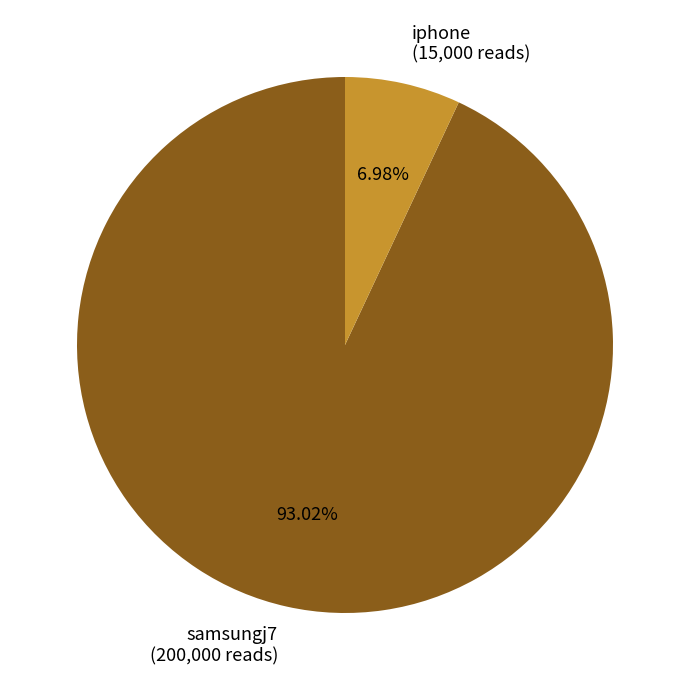

True or false: iphone accounts for 16% of the total.

False